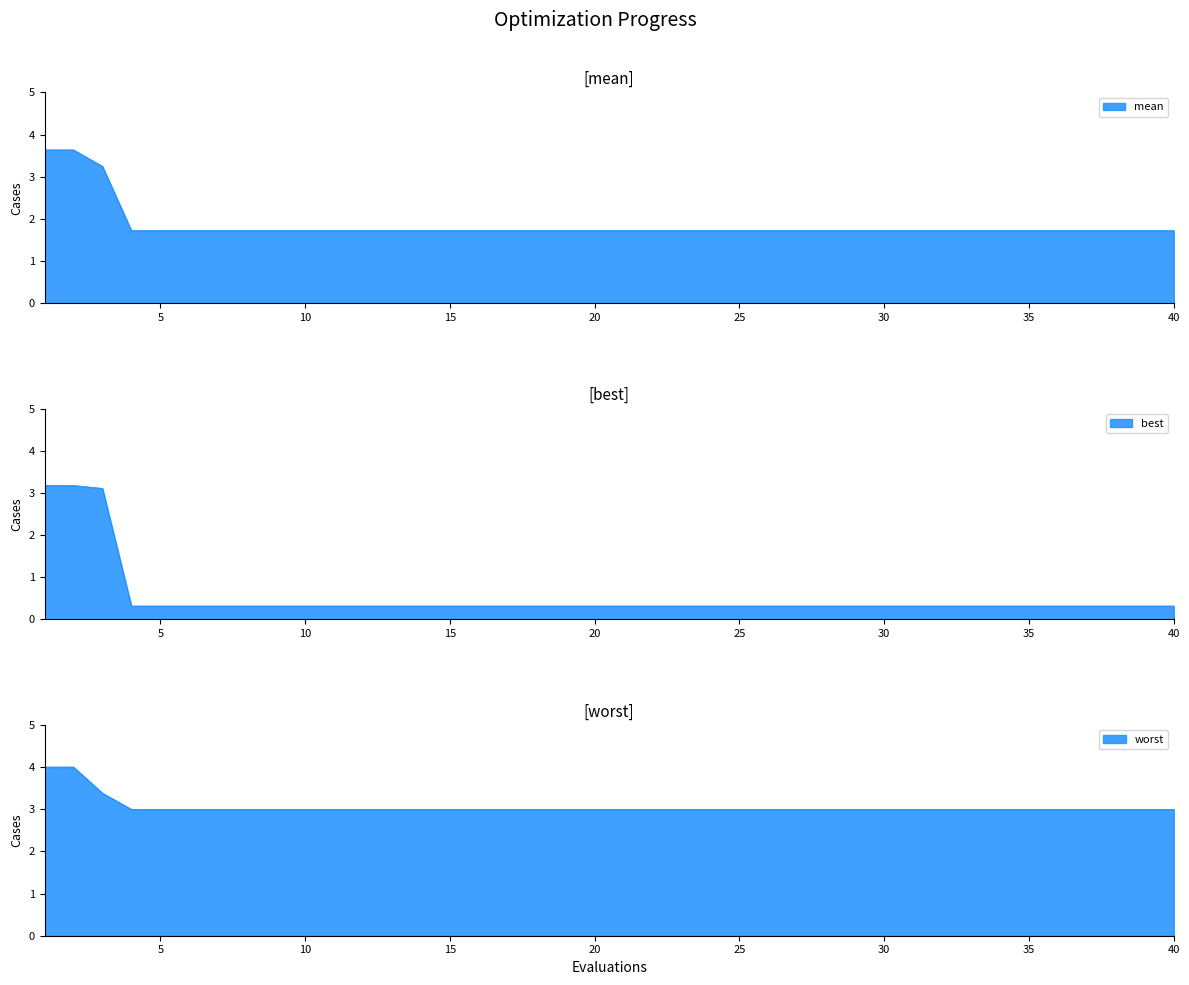

True or false: mean and best cross at least once.

False